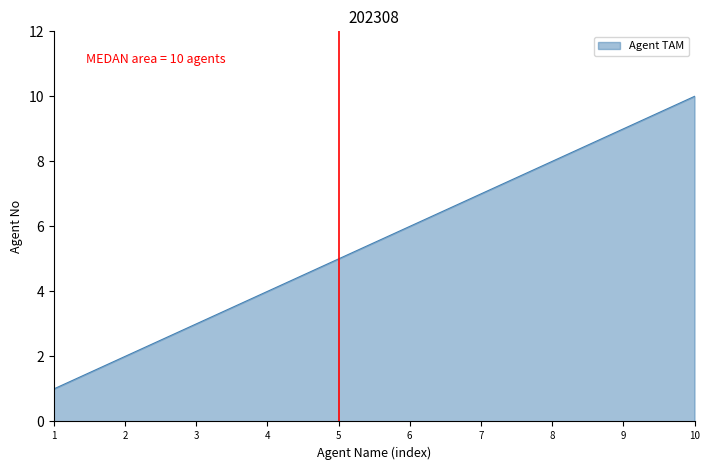

The value at 6 is 8. True or false?

False